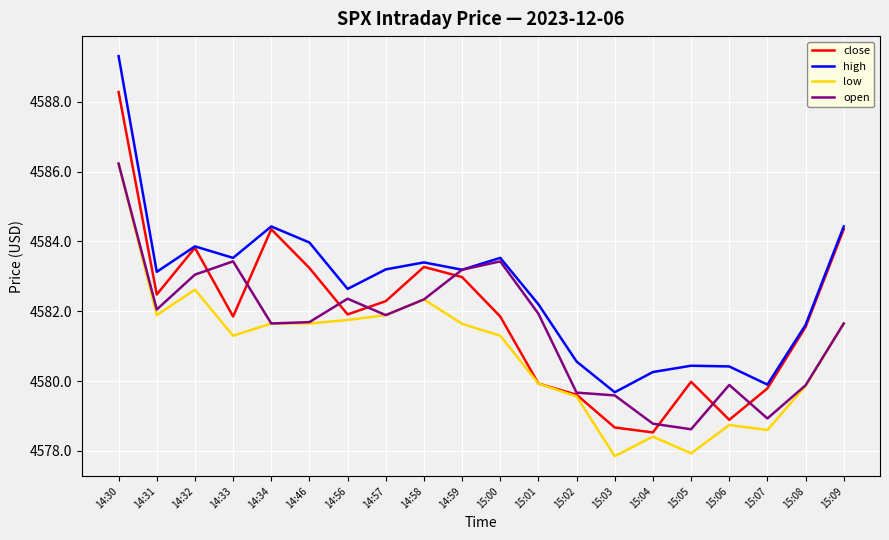

What is the sum of the high values at 14:59 and 15:09?

9167.6